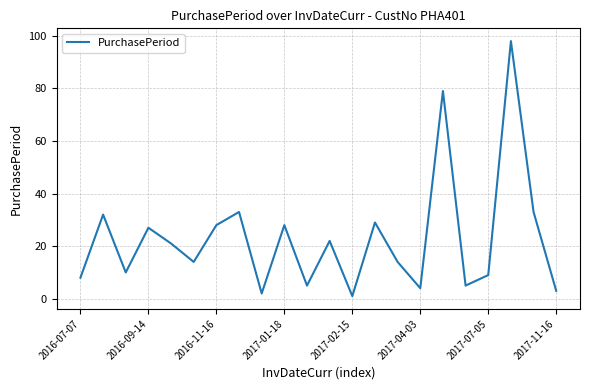

What is the smallest value displayed?

1